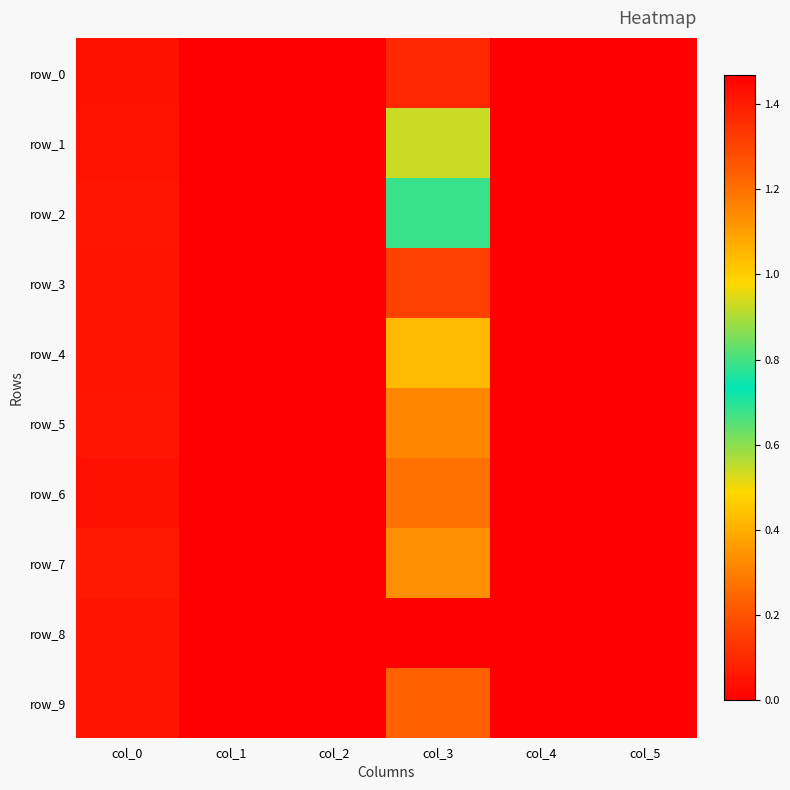

Which has a higher value, col_5 or col_2?

col_5